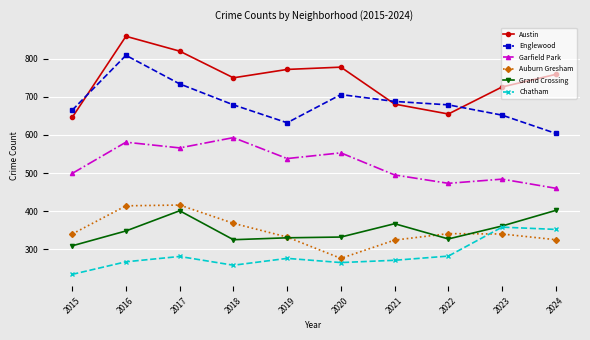

What is the difference between the maximum and second lowest values in the Austin series?

204